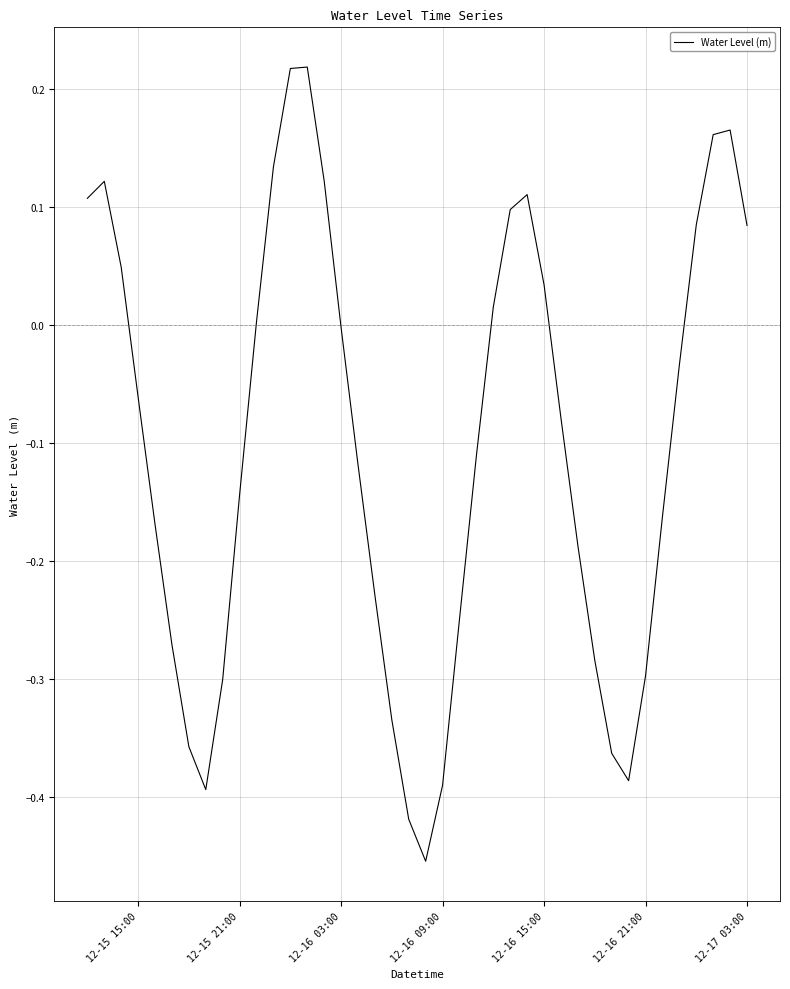

What is the difference between the maximum and minimum values?

0.7